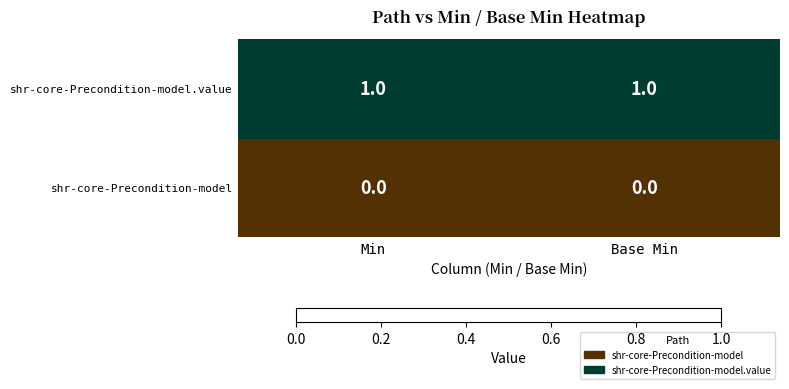

Rank the series by their average value, from highest to lowest.

shr-core-Precondition-model.value, shr-core-Precondition-model